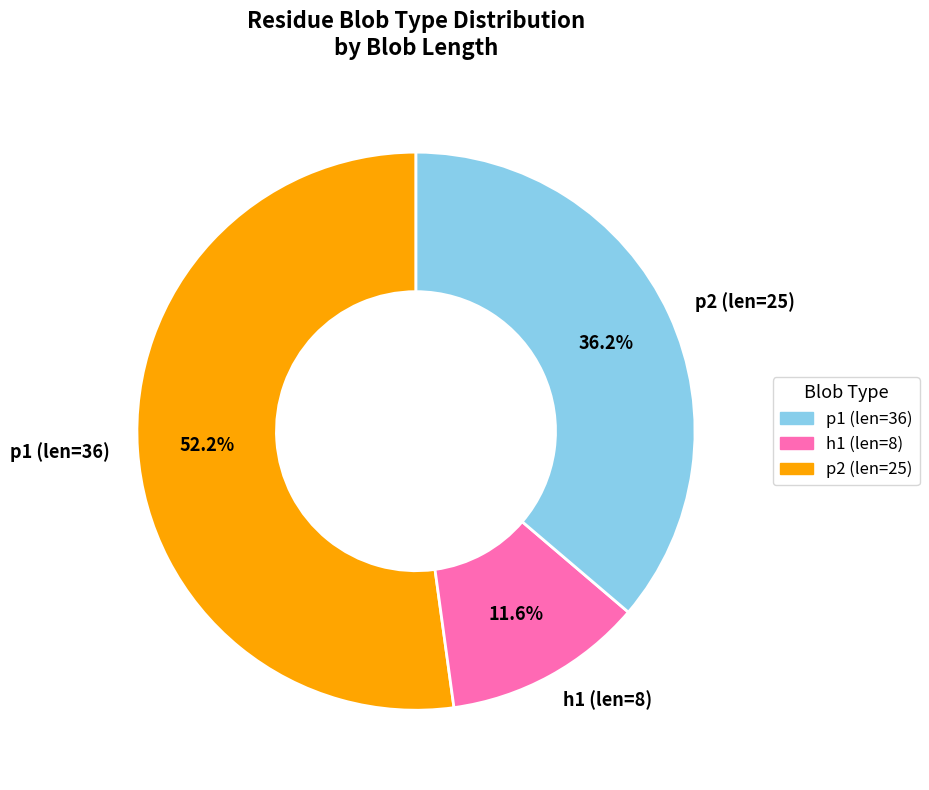

Which category has the biggest portion of the pie?

p1 (len=36)